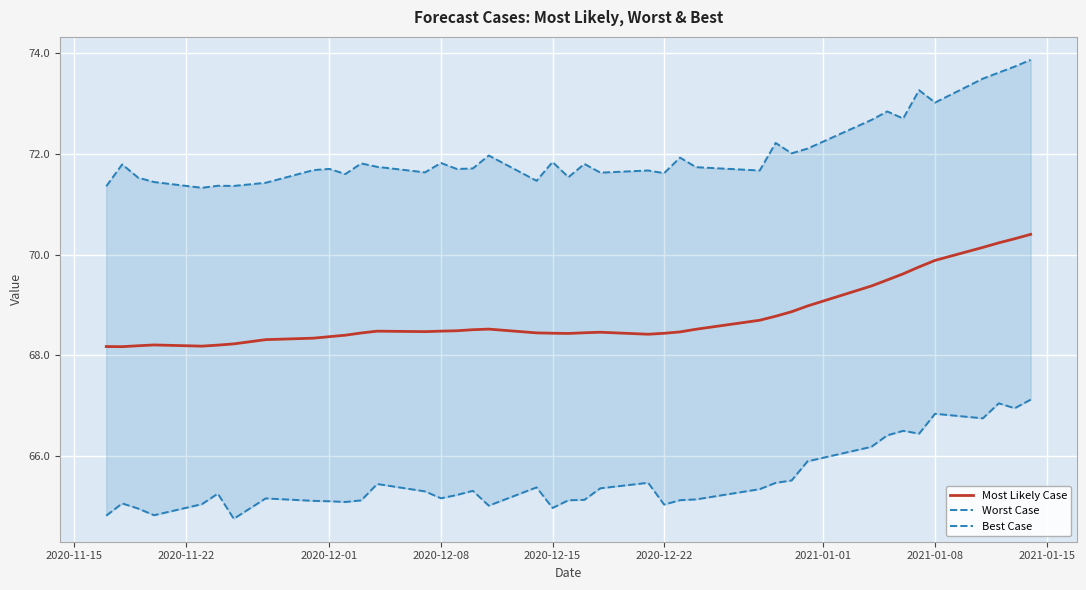

What is the difference between the maximum and second lowest values in the Best Case series?

2.5